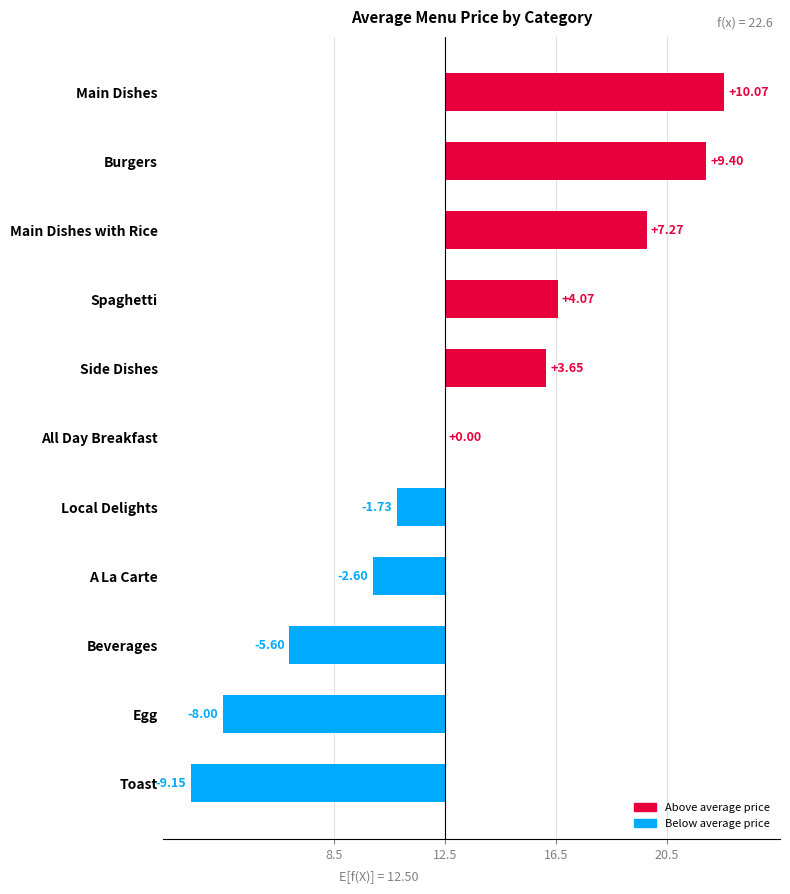

What is the average value?

13.2